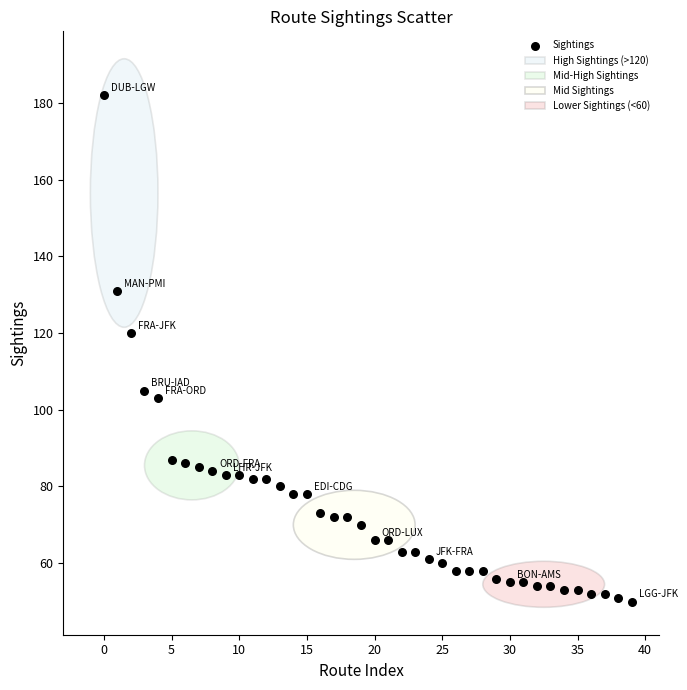

What Y value in the scatter plot is closest to 116?

120